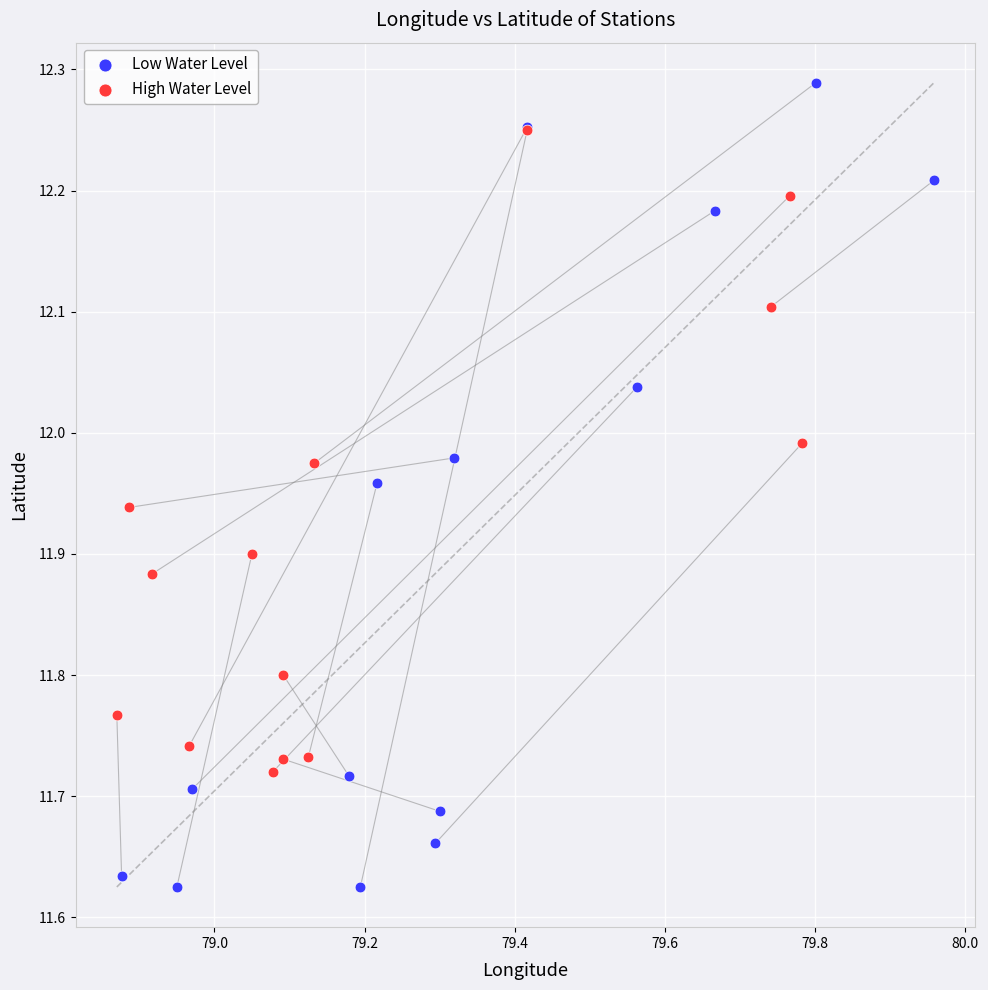

Which series reaches the maximum Y coordinate?

Low Water Level